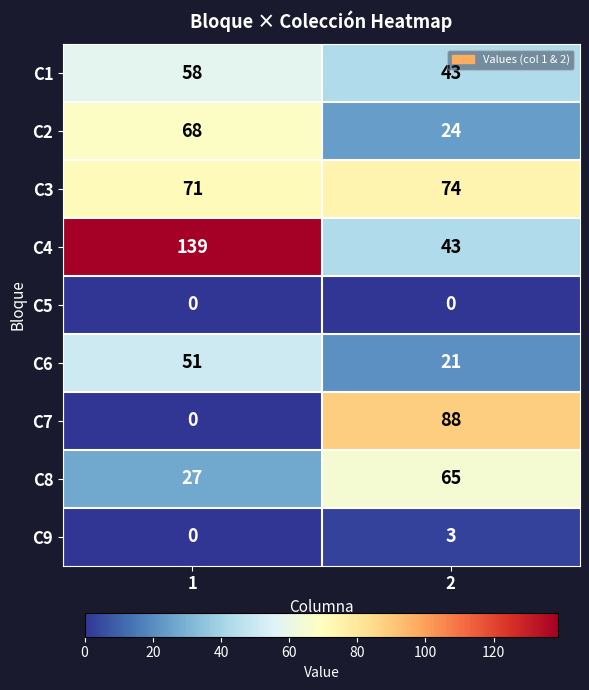

What is the total value across all series at 1?

414